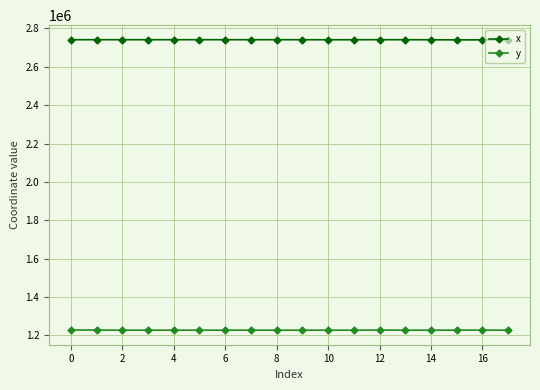

What are all the series names shown in the legend?

x, y